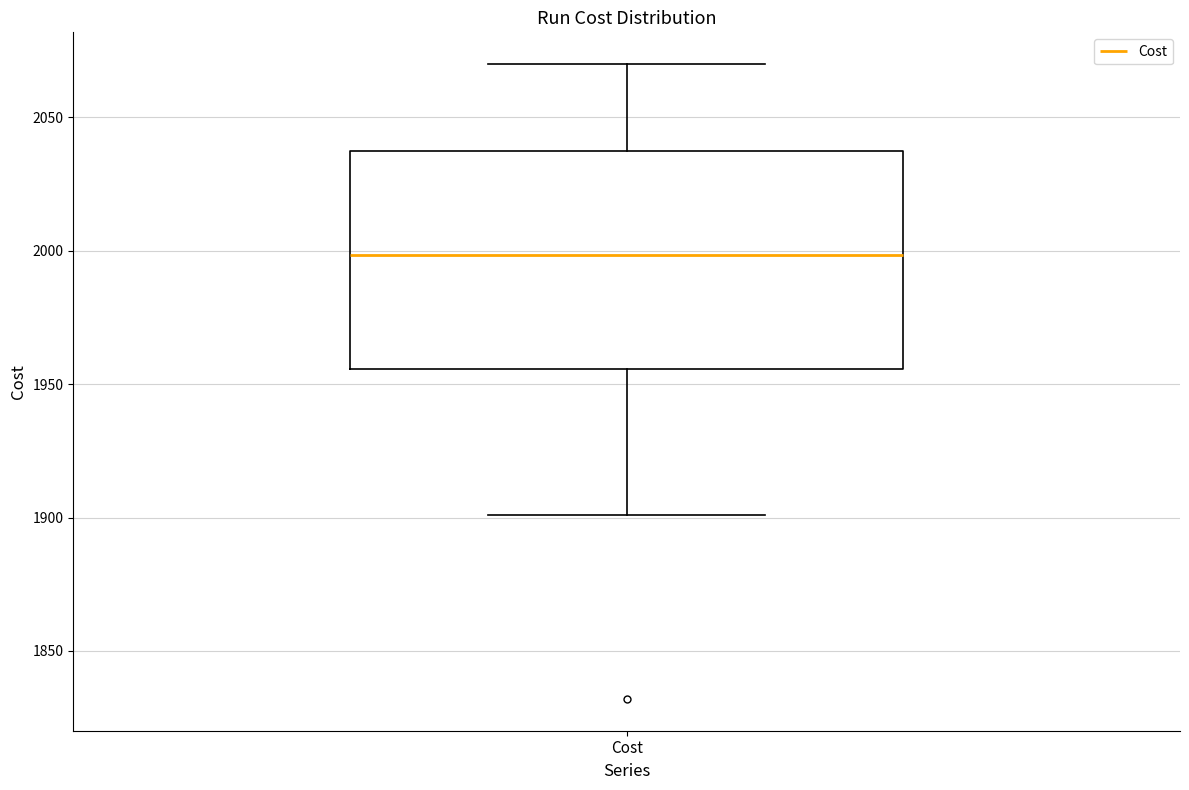

Transcribe this box plot: give where the median line is, the range the box spans, and where the two whiskers end, as read against the y-axis. The values are not printed on the chart, so give them approximately, as read against the axis.

median 2000, box 1955 to 2040, whiskers 1900 to 2070